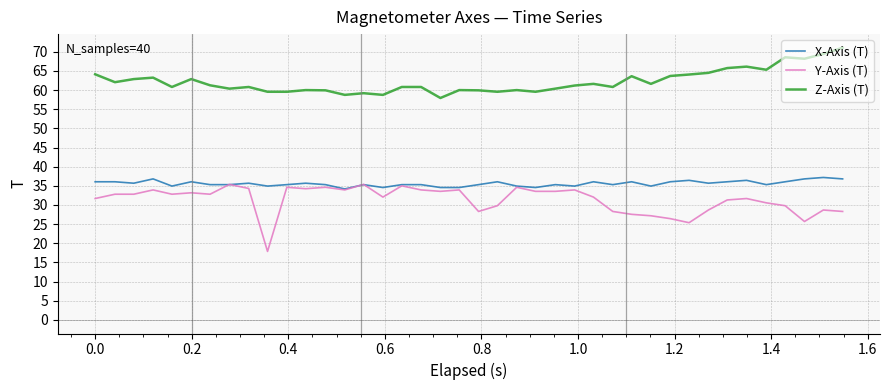

True or false: X-Axis (T) and Z-Axis (T) intersect in this chart.

False